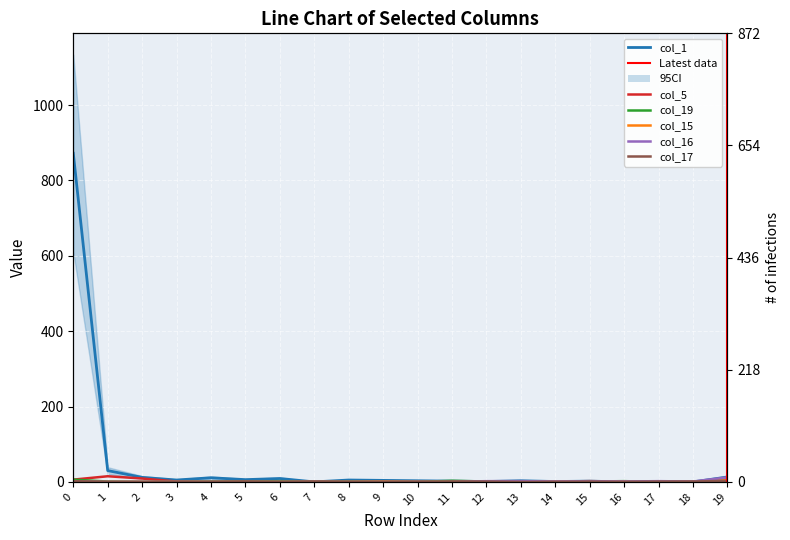

In col_17, how many points are lower than both neighbors (excluding endpoints)?

2